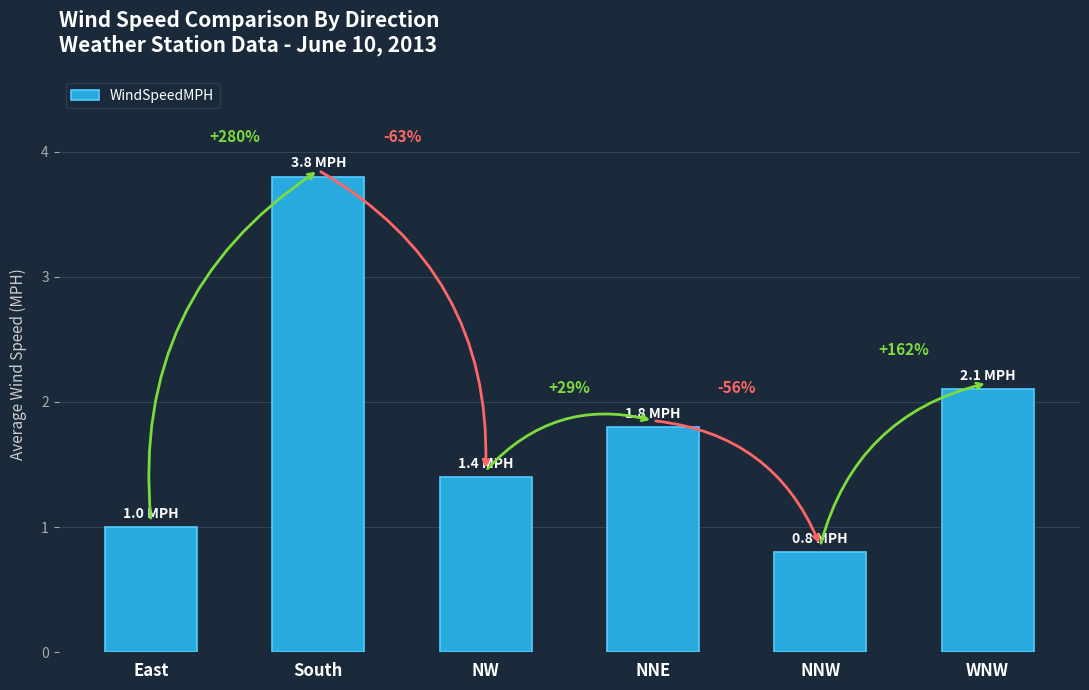

How many bars are there in total?

6